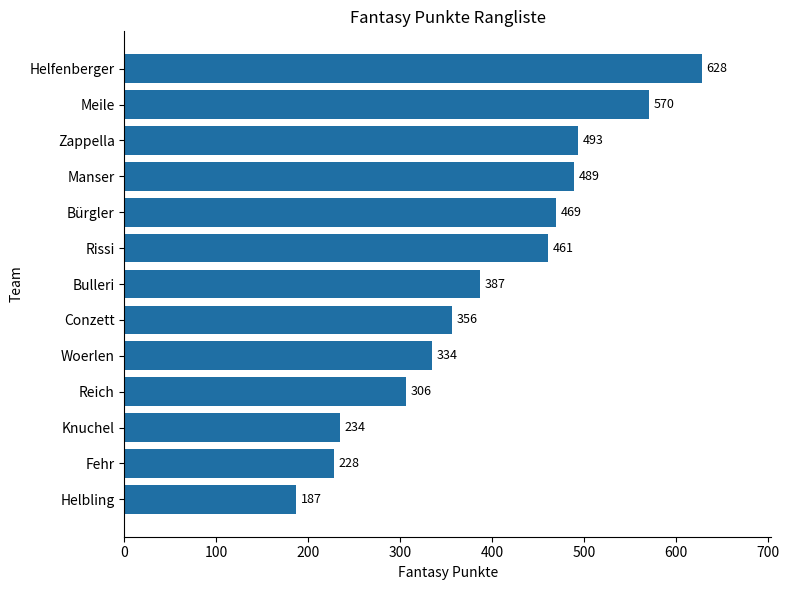

List the labels in order of value, smallest first.

Helbling, Fehr, Knuchel, Reich, Woerlen, Conzett, Bulleri, Rissi, Bürgler, Manser, Zappella, Meile, Helfenberger